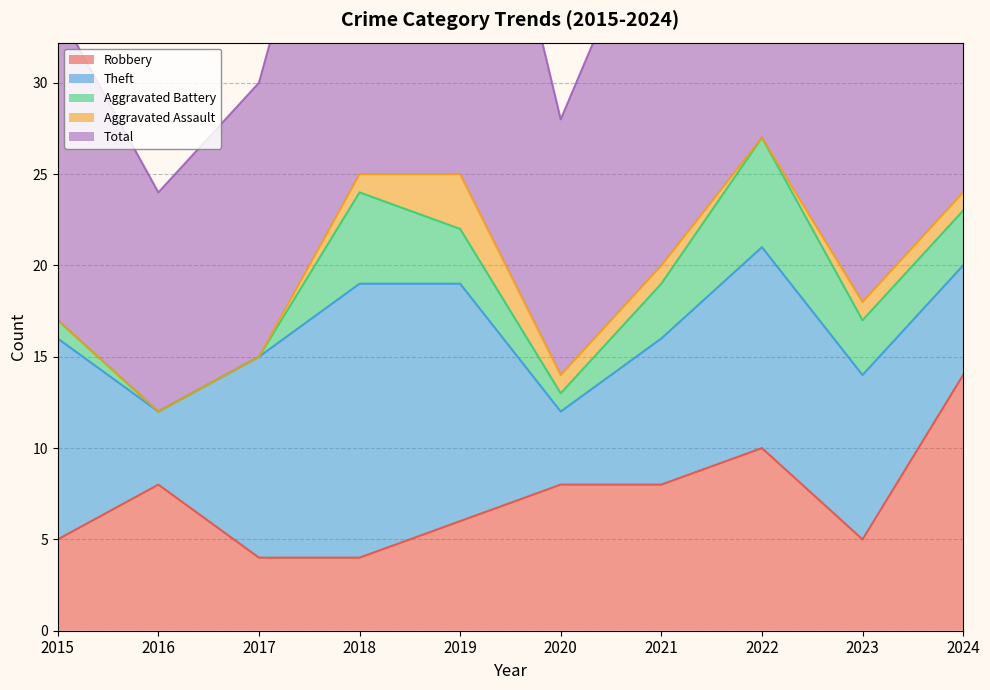

True or false: Aggravated Battery and Aggravated Assault cross at least once.

False